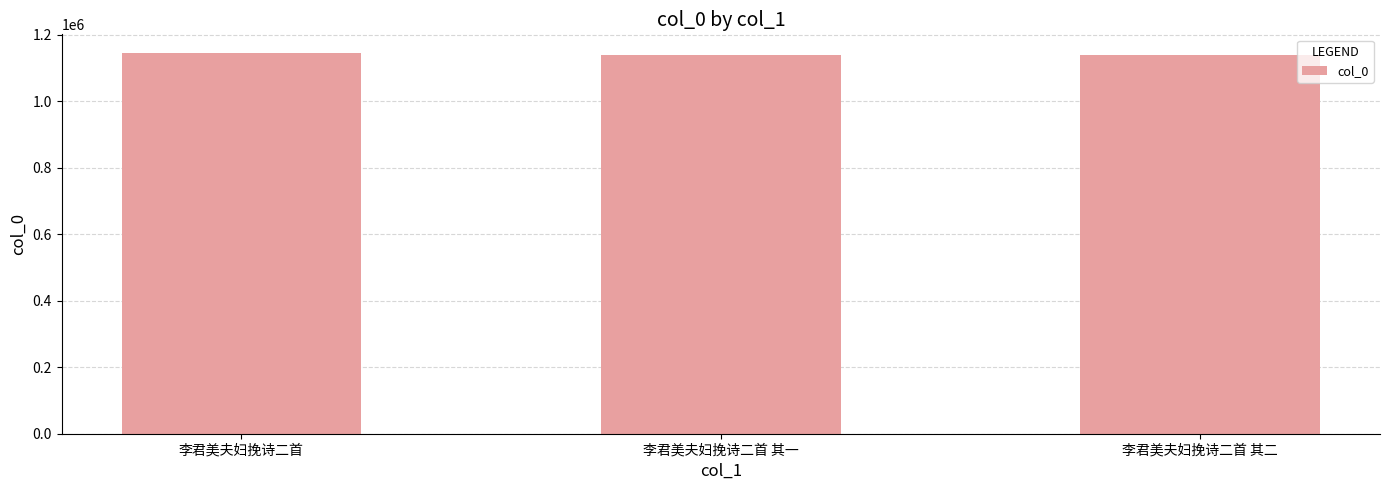

What is the maximum value shown in the chart?

1144349